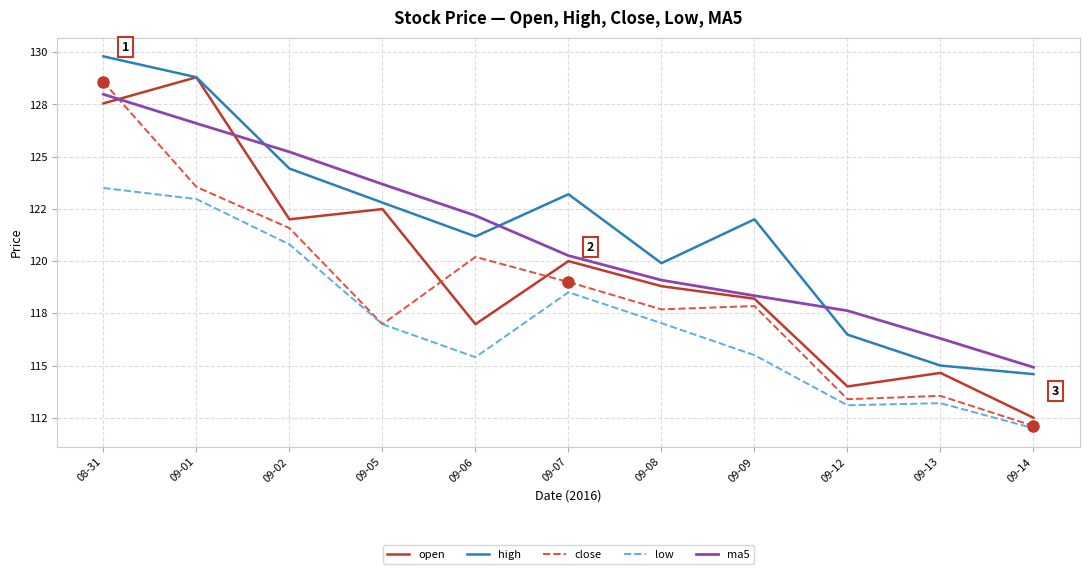

What is the approximate value of low at 09-07?

118.5